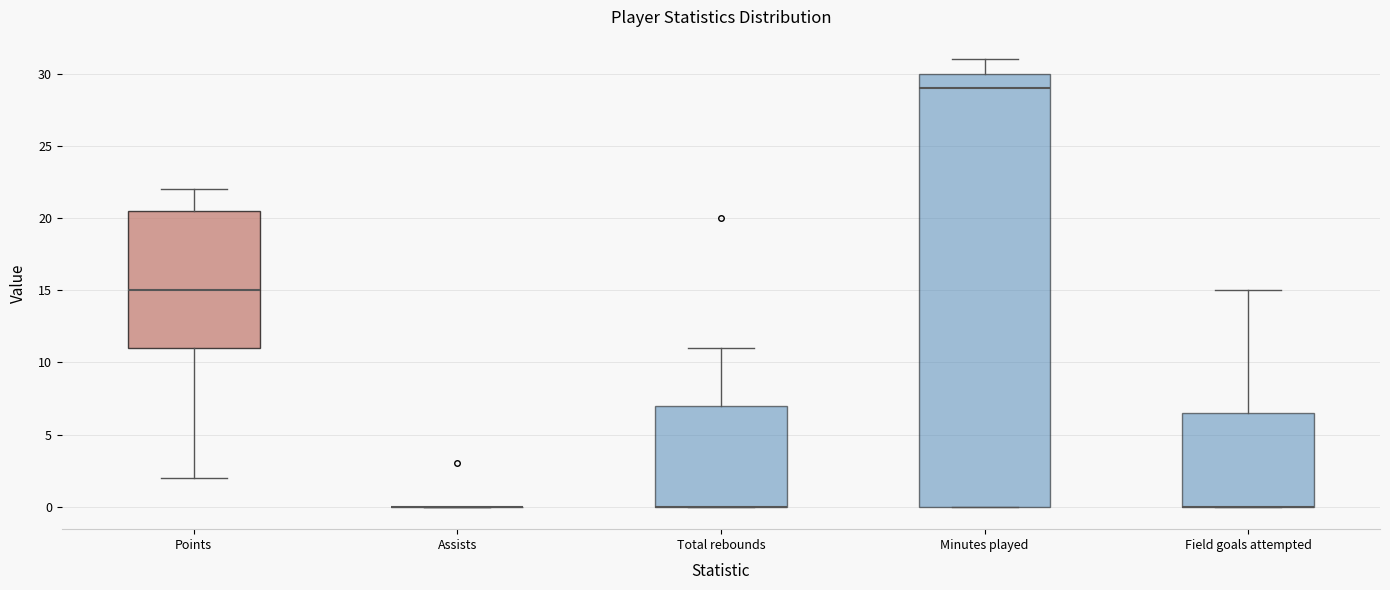

Reading left to right, transcribe this box plot: for each box, give where its median line is, the range the box spans, and where its two whiskers end, as read against the y-axis. The values are not printed on the chart, so give them approximately, as read against the axis.

Points: median 15.0, box 11.0 to 20.5, whiskers 2.0 to 22.0
Assists: box collapsed to a line at 0.0, whiskers 0.0 to 0.0
Total rebounds: median 0.0 (drawn on the box's lower edge), box 0.0 to 7.0, whiskers 0.0 to 11.0
Minutes played: median 29.0, box 0.0 to 30.0, whiskers 0.0 to 31.0
Field goals attempted: median 0.0 (drawn on the box's lower edge), box 0.0 to 6.5, whiskers 0.0 to 15.0